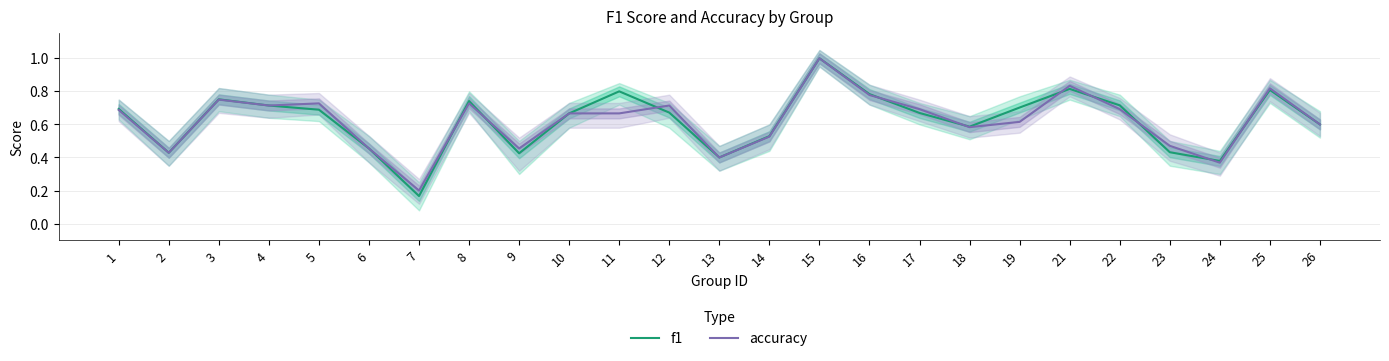

True or false: f1 has more than 2 points higher than both neighbors.

True